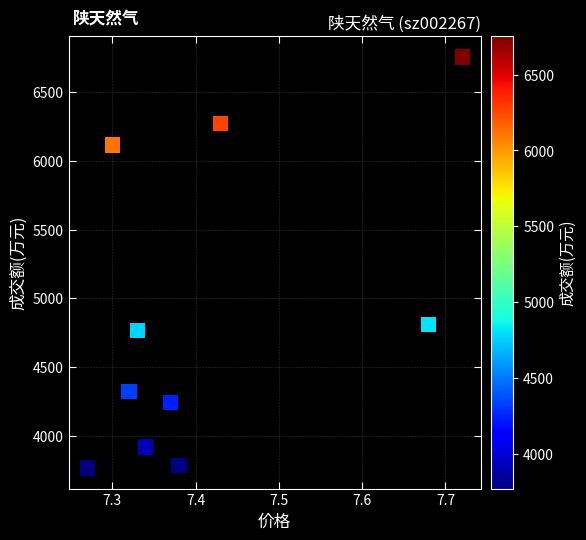

What is the range of Y values (max minus min)?

2983